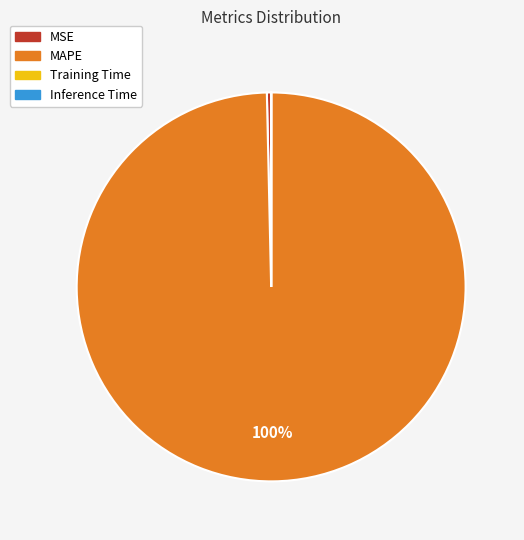

Is it true that MAPE is 94% of the pie?

False